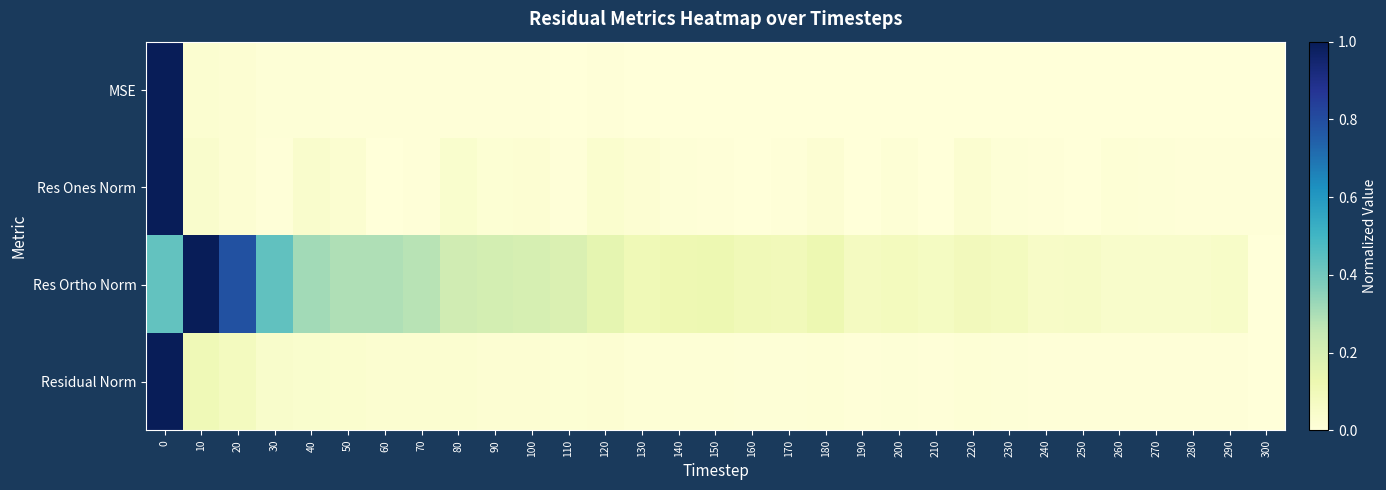

Which has a higher value, 60 or 220?

60